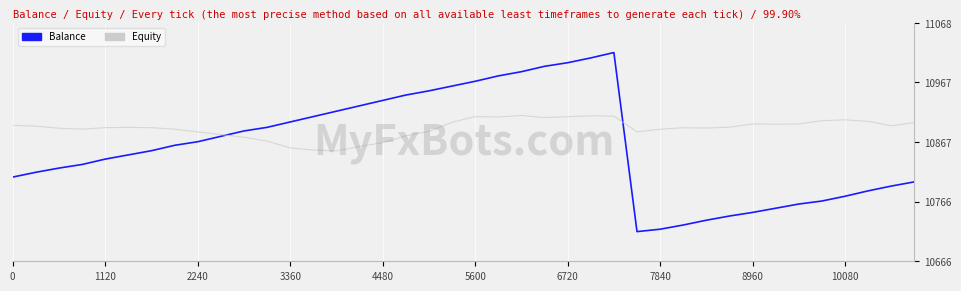

Which category has the highest value across all series?

26